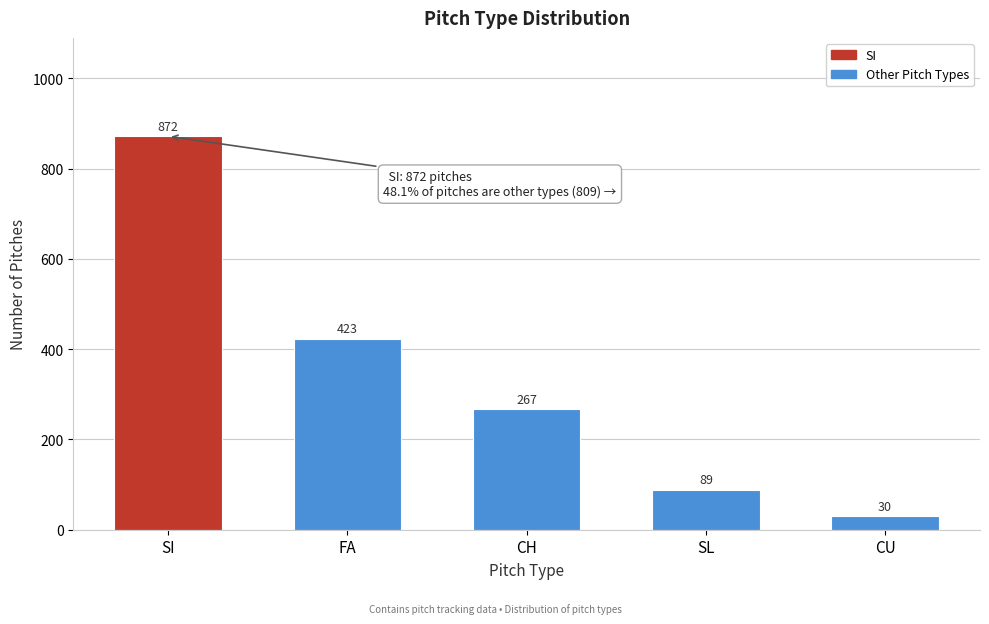

Reading left to right, list all the values displayed in this chart.

SI=872	FA=423	CH=267	SL=89	CU=30